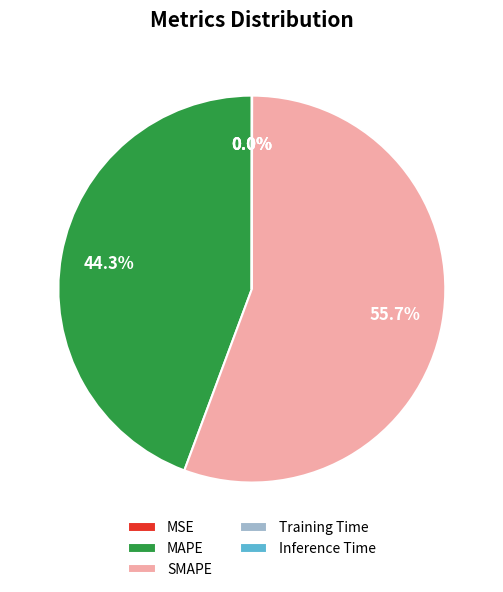

To the nearest percent, what is the difference between the largest and smallest slice percentages?

56%